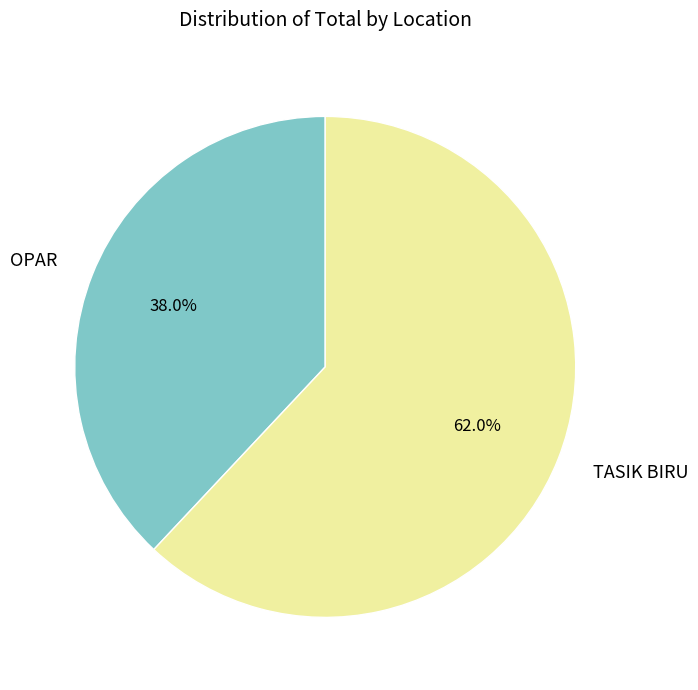

Is it true that OPAR is 50% of the pie?

False